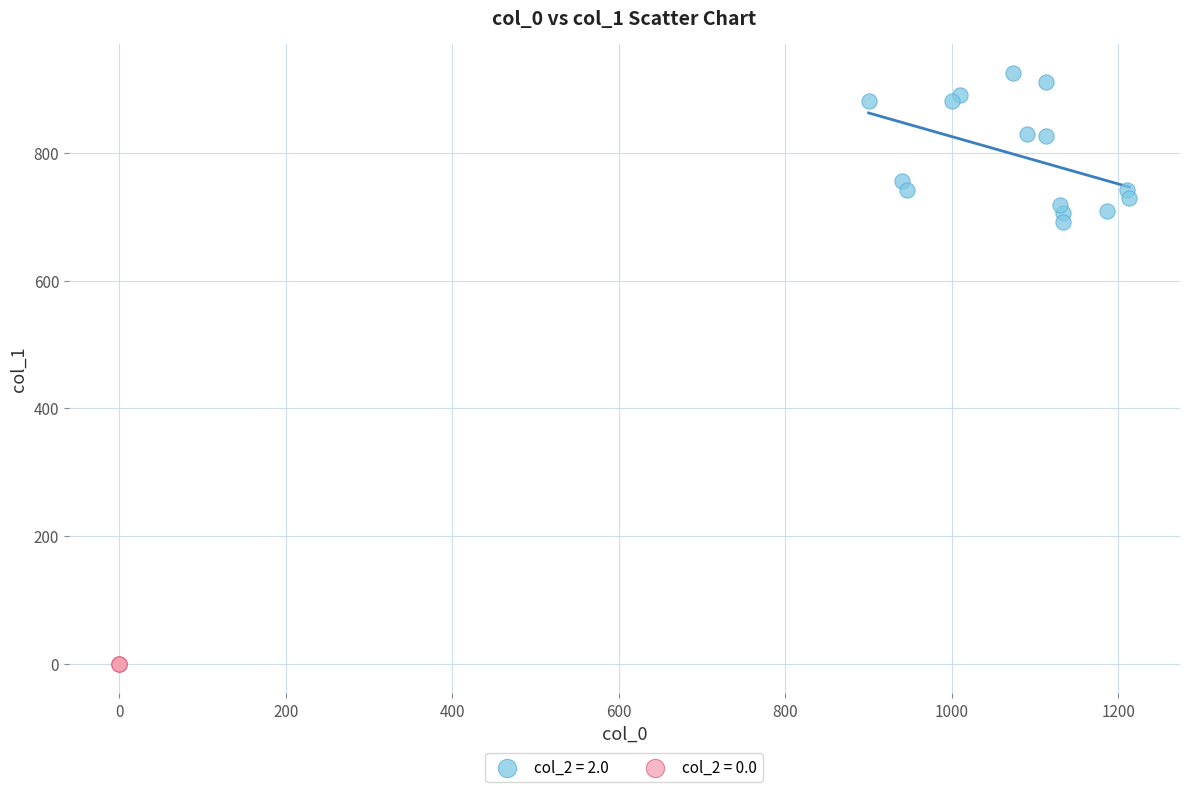

Which series contains the highest Y value?

col_2 = 2.0